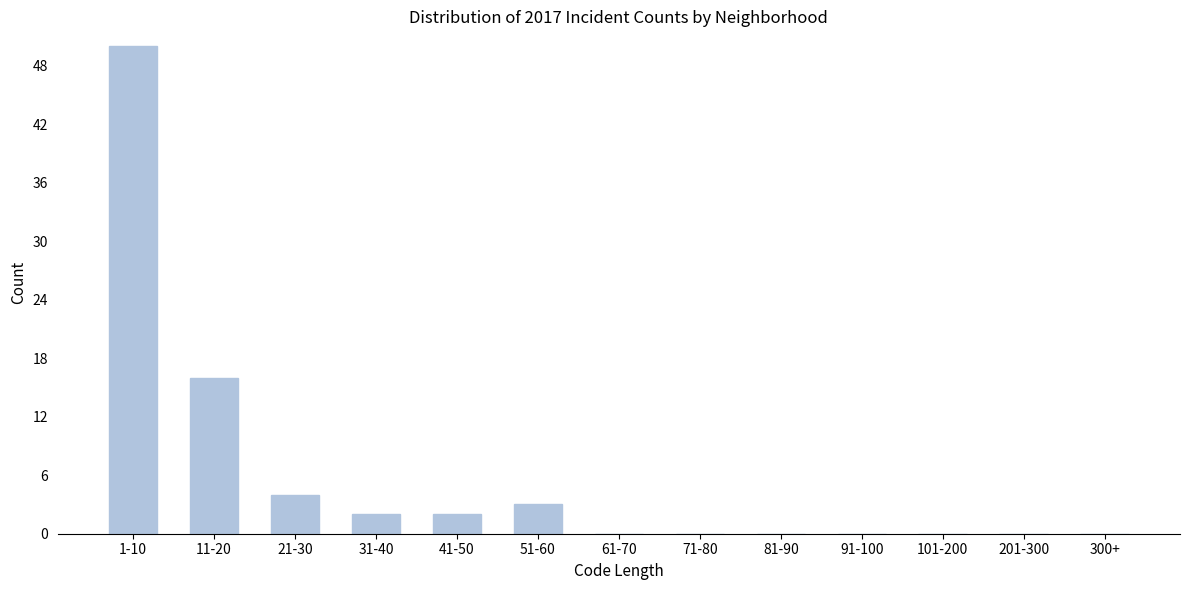

Reading left to right, extract all data points from this chart.

1-10=50	11-20=16	21-30=4	31-40=2	41-50=2	51-60=3	61-70=0	71-80=0	81-90=0	91-100=0	101-200=0	201-300=0	300+=0